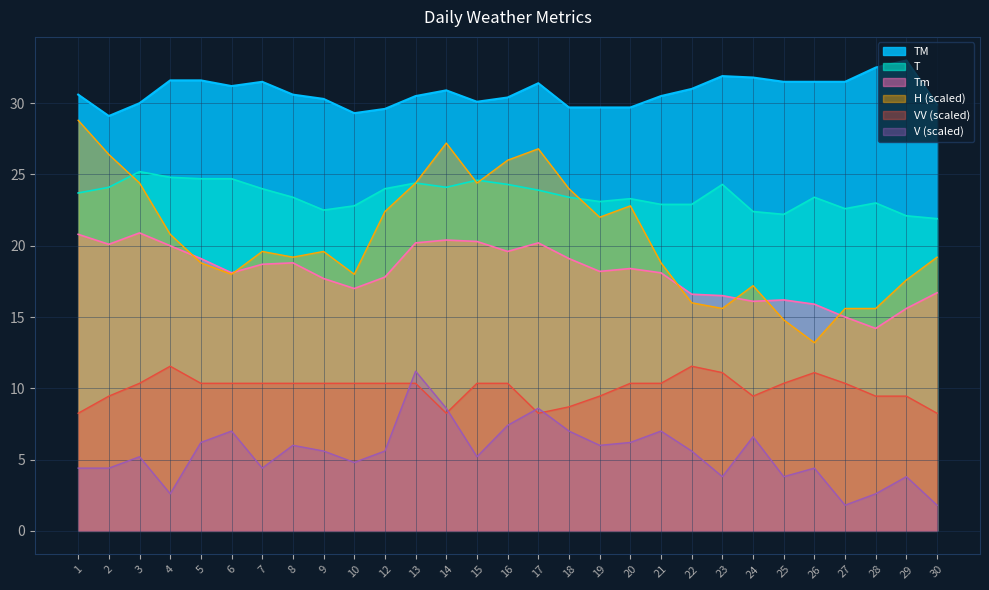

List the labels in order of TM value, largest first.

29, 28, 23, 24, 4, 5, 7, 25, 26, 27, 17, 6, 22, 14, 1, 8, 13, 21, 16, 9, 15, 3, 30, 18, 19, 20, 12, 10, 2